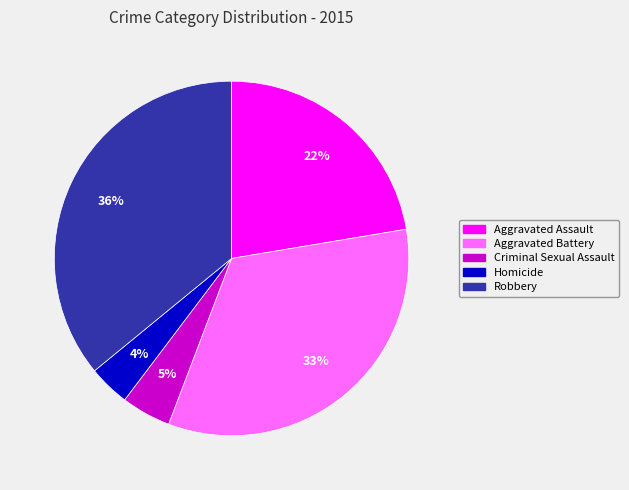

Is Aggravated Assault the majority of the pie?

No